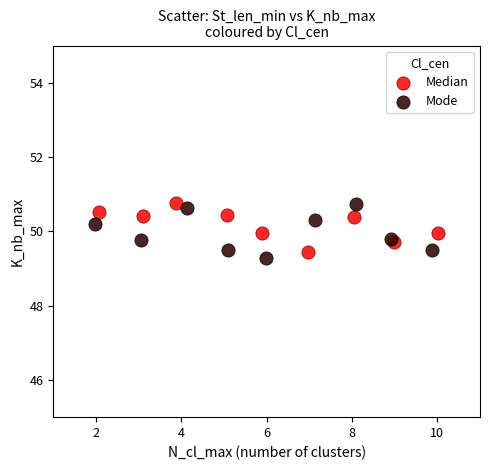

What are all the series names shown in the legend?

Median, Mode